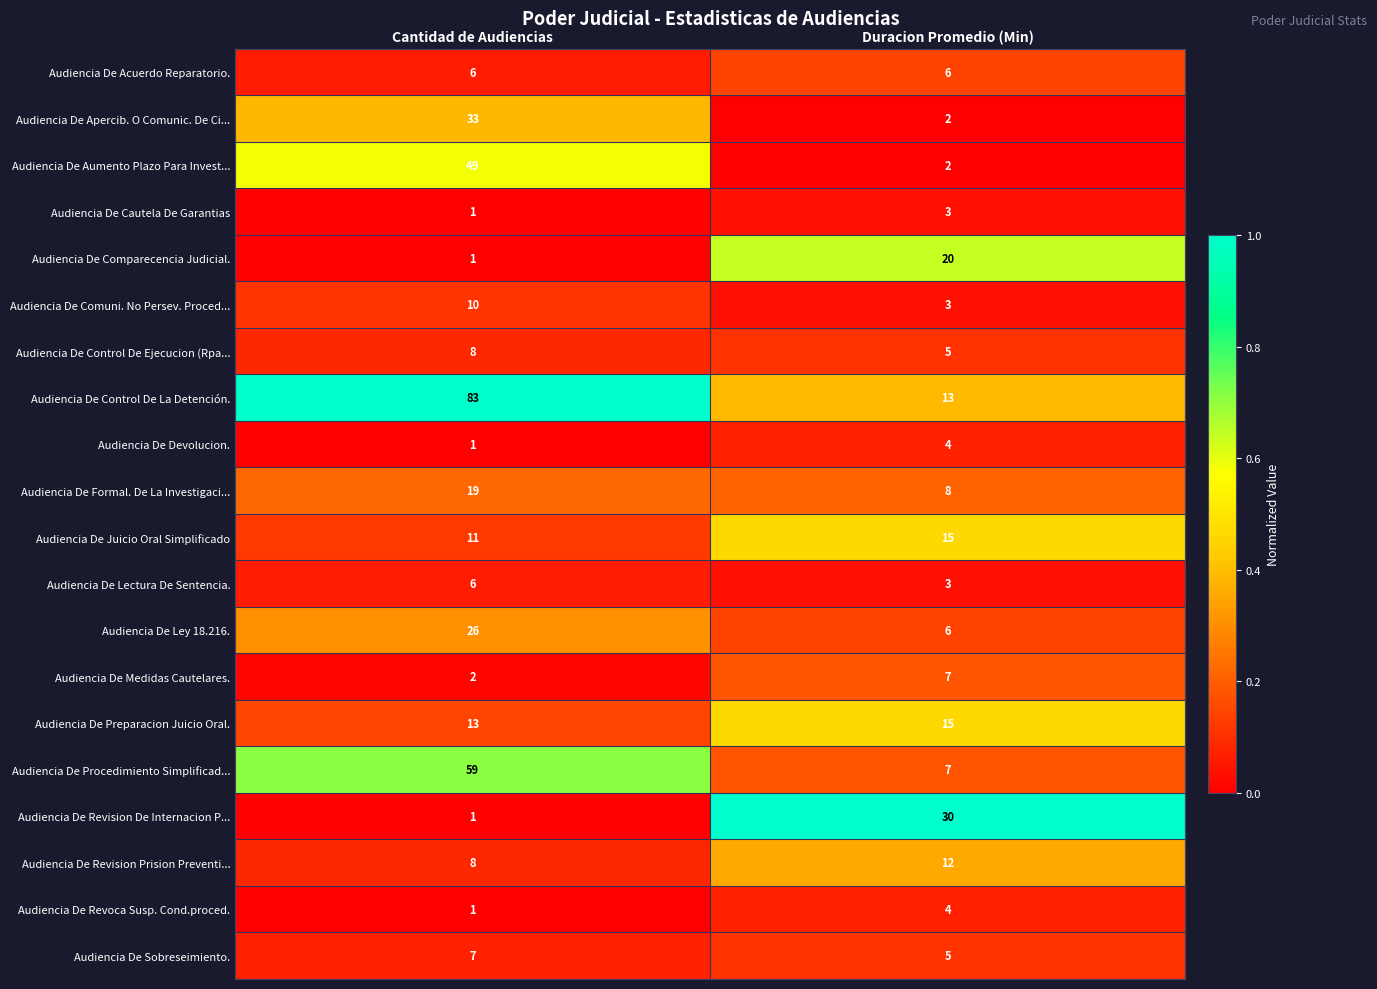

True or false: Audiencia De Comuni. No Persev. Proced... has a value of 3 at Duracion Promedio (Min).

True